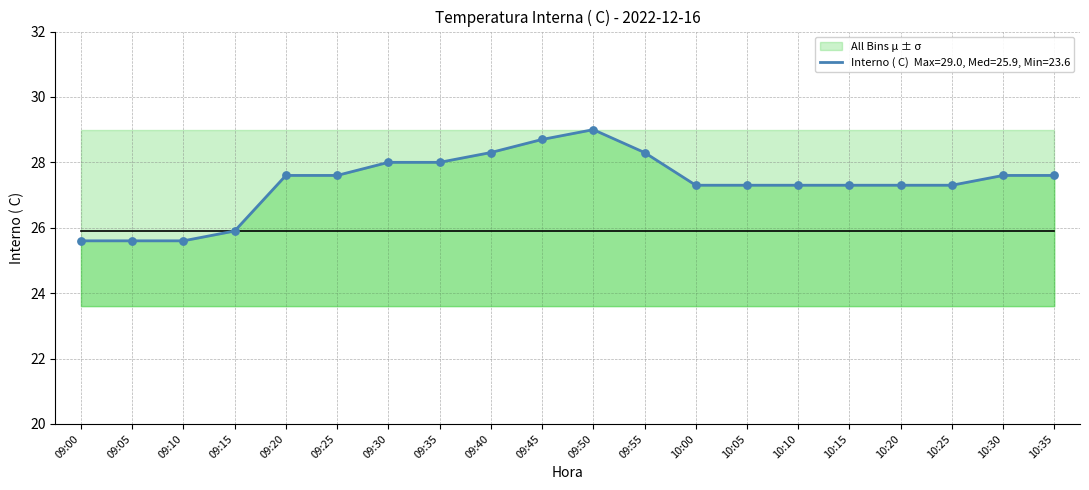

Which series reaches the maximum Y coordinate?

Interno ( C)